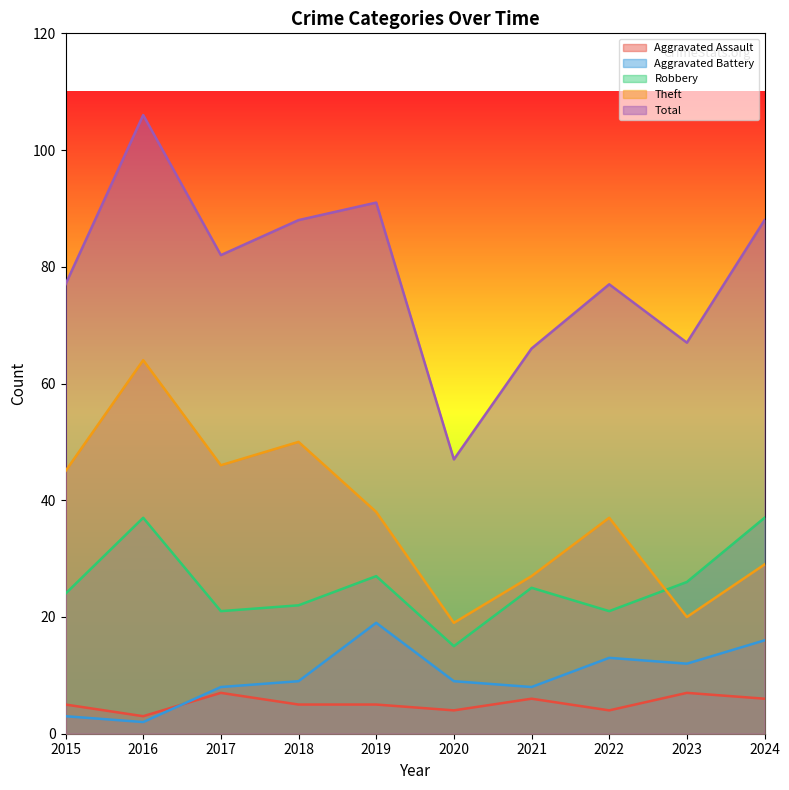

How many interior local valleys does the Aggravated Assault series have?

3